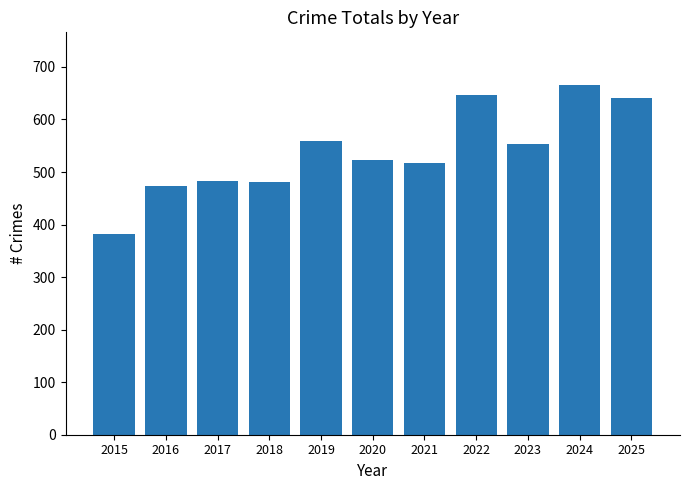

What is the difference between the values at 2025 and 2018?

159